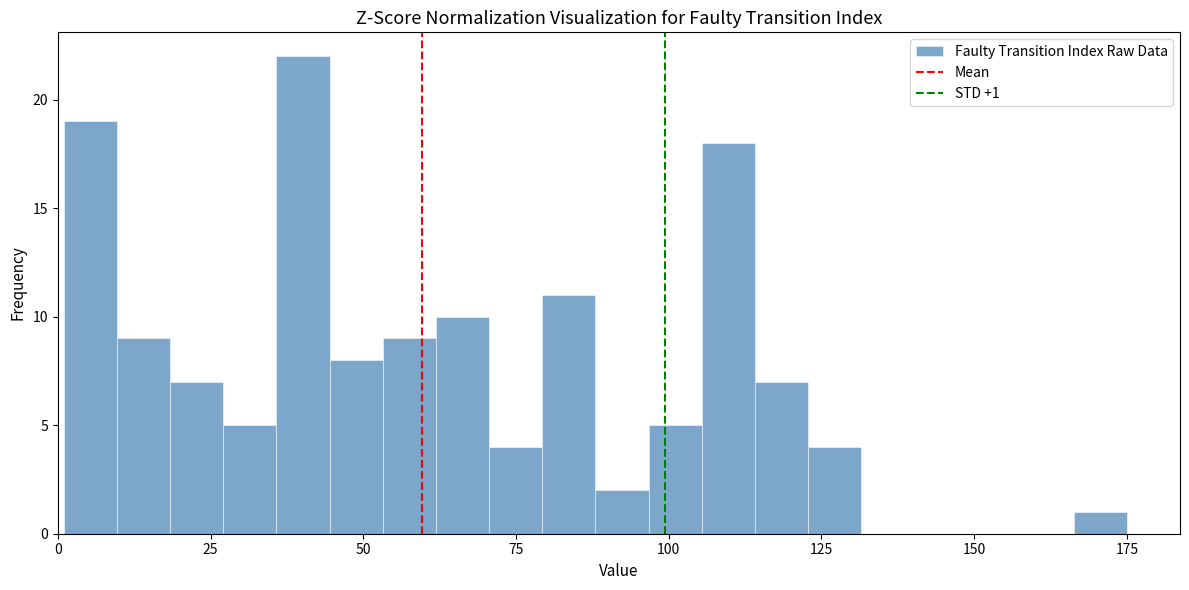

Around what value on the x-axis is the tallest bar? Give the approximate position of its centre, as read against the axis.

40